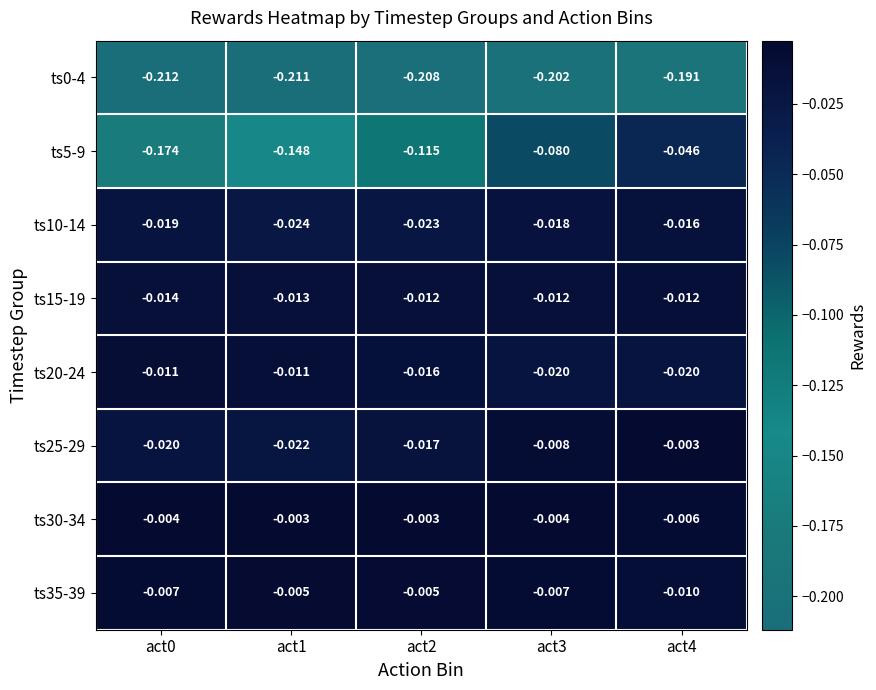

Which series has the widest spread of values?

ts5-9